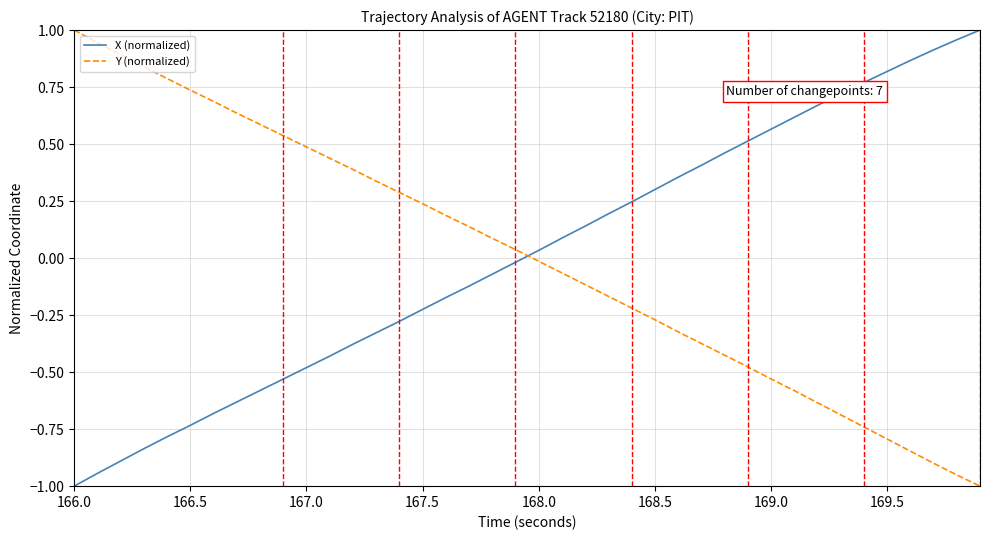

True or false: Y (normalized) and X (normalized) cross at least once.

True